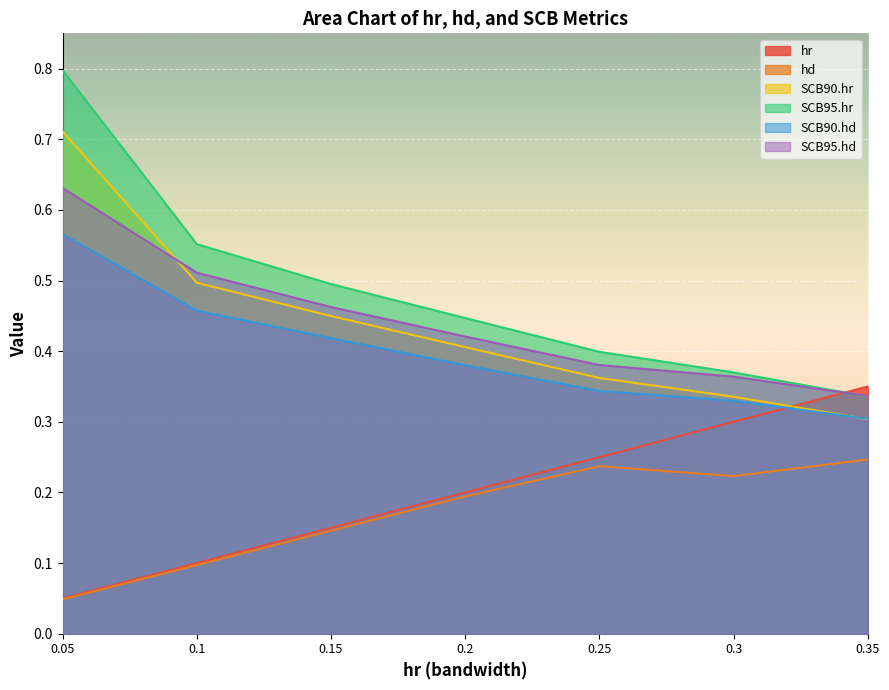

What is the label of the 2nd point from the right?

0.3